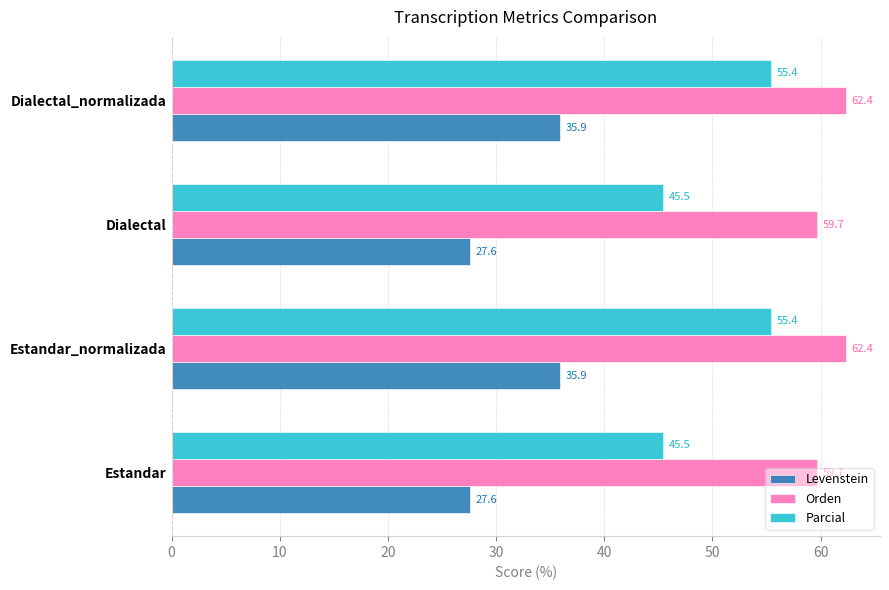

At how many categories does at least one series exceed 58?

4